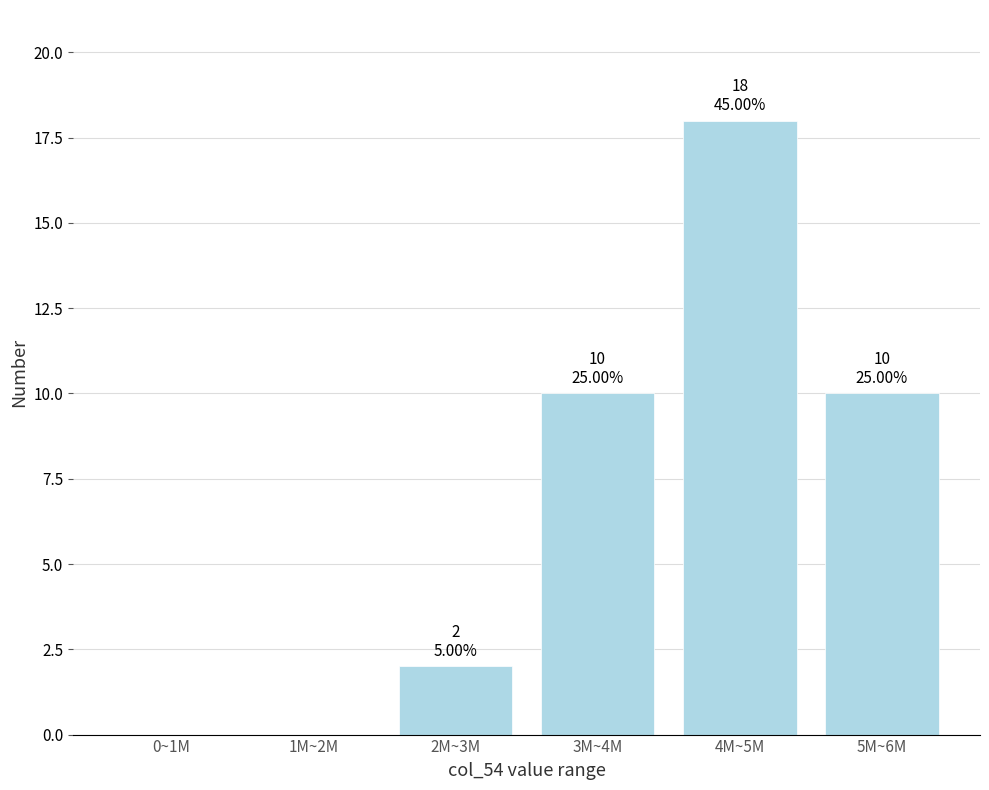

Reading right to left, transcribe all the data shown in this chart.

5M~6M=10	4M~5M=18	3M~4M=10	2M~3M=2	1M~2M=0	0~1M=0